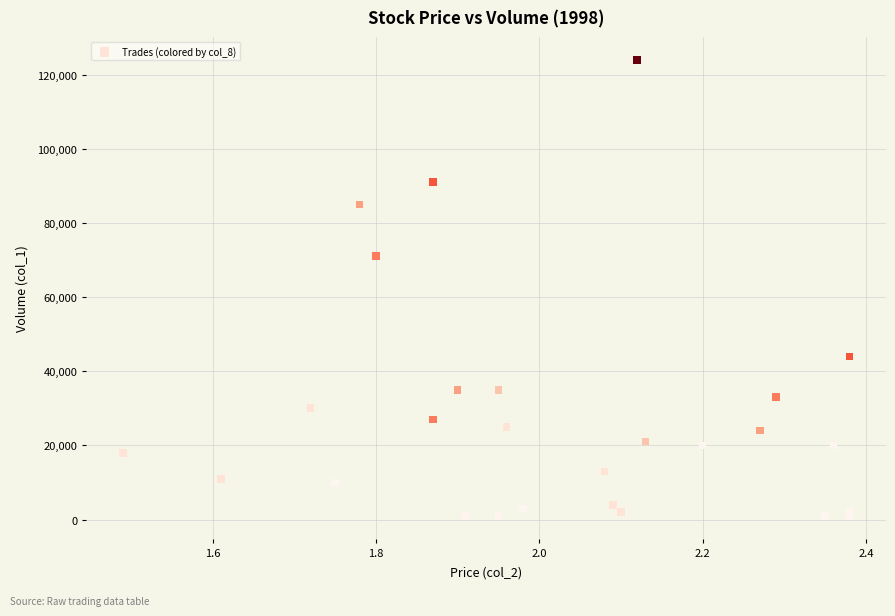

What Y value in the scatter plot is closest to 62500?

71000